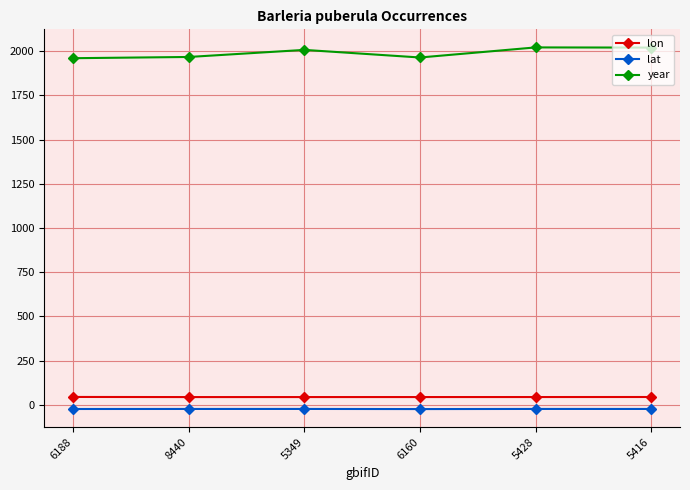

True or false: lon and year cross at least once.

False